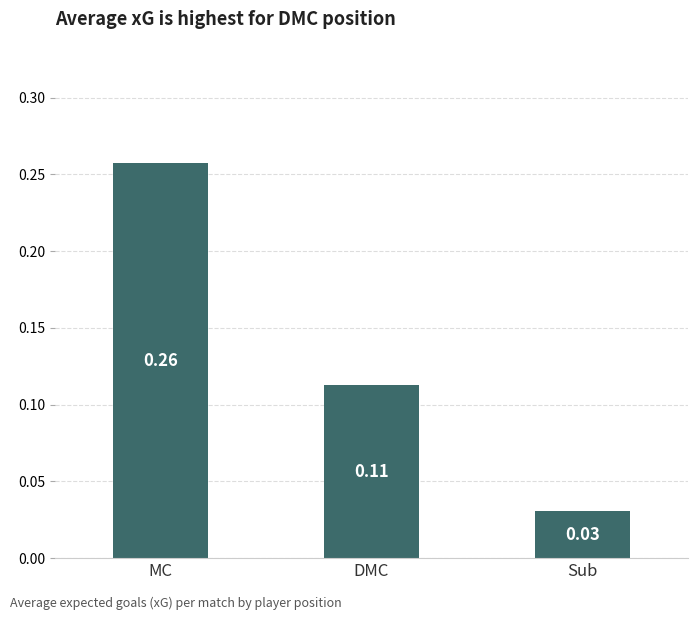

Rank the categories by value from lowest to highest.

Sub, DMC, MC